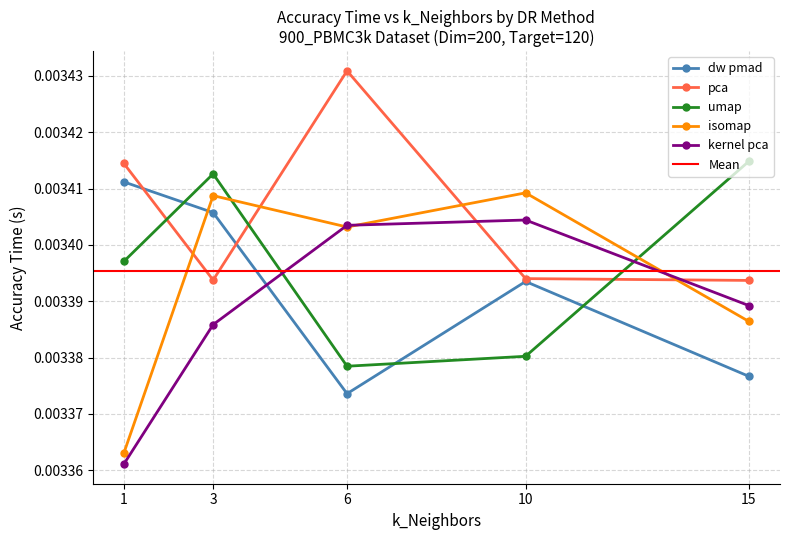

True or false: kernel_pca_Accuracy_Time has a value of 0.0 at 15.

True